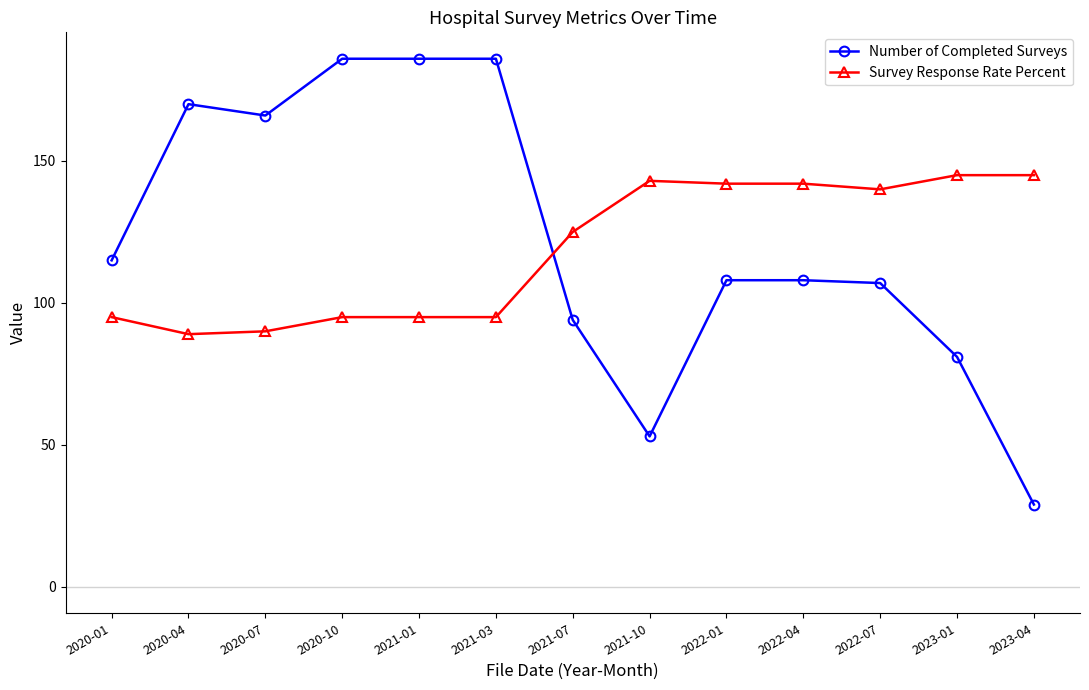

What is the total value across all series at 2021-07?

219